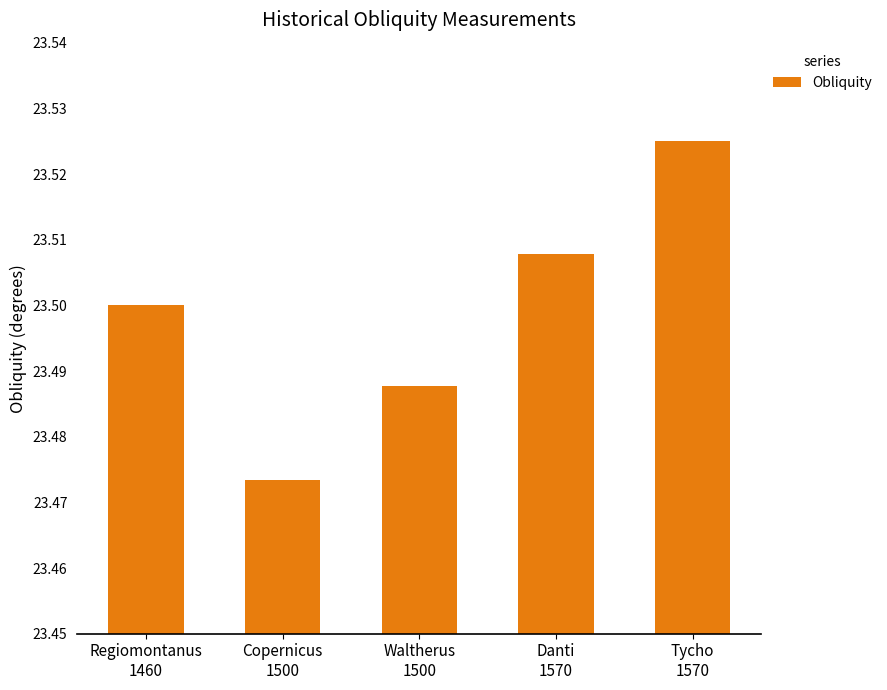

Which label corresponds to the largest value in the chart?

Tycho
1570